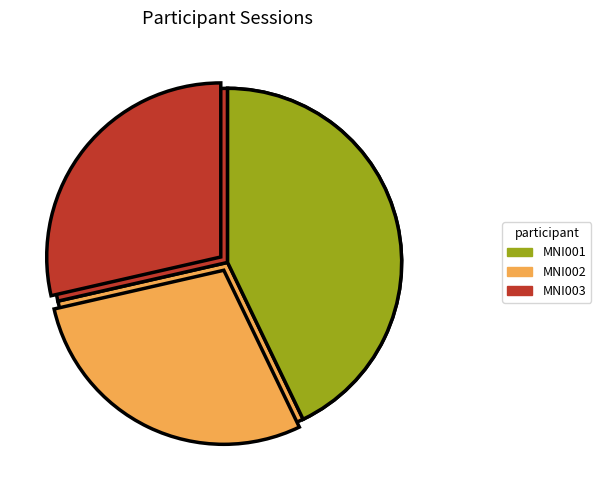

What percentage is the MNI001 slice, to the nearest percent?

43%